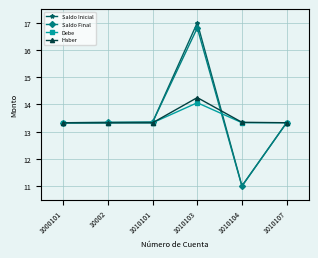

True or false: Saldo Final has a value of 11.0 at 1010104.

True